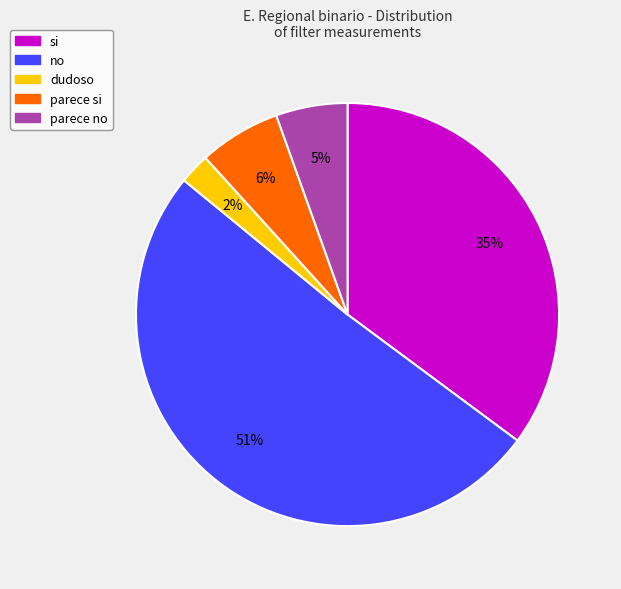

Which category has the smallest portion of the pie?

dudoso